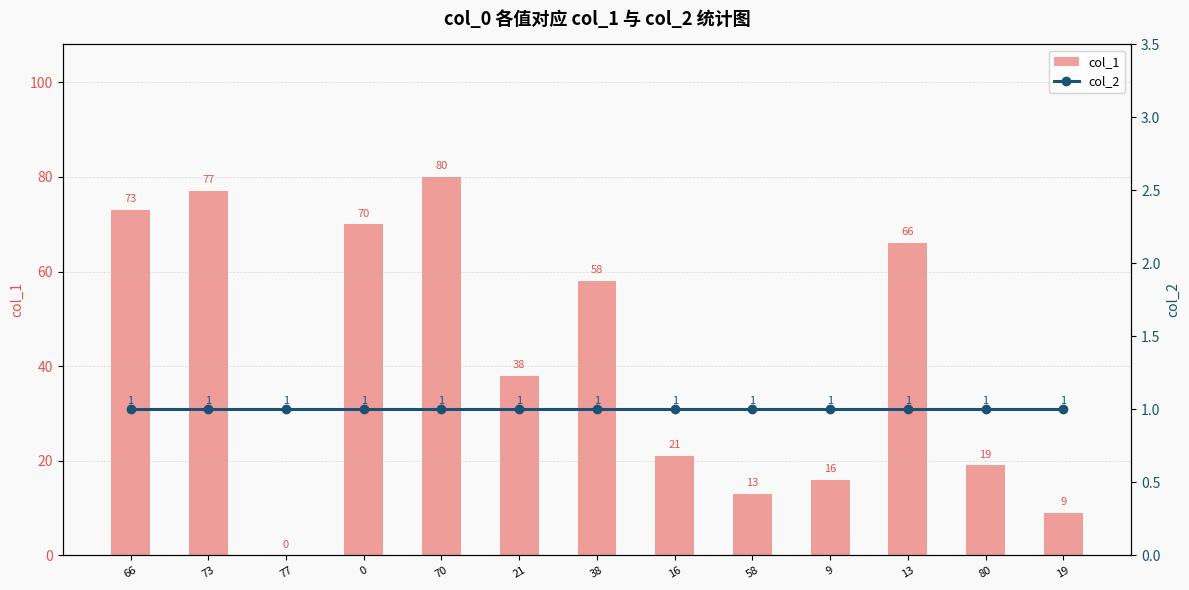

Reading right to left, list all the values displayed in this chart.

col_1: 19=9	80=19	13=66	9=16	58=13	16=21	38=58	21=38	70=80	0=70	77=0	73=77	66=73
col_2: 19=1	80=1	13=1	9=1	58=1	16=1	38=1	21=1	70=1	0=1	77=1	73=1	66=1